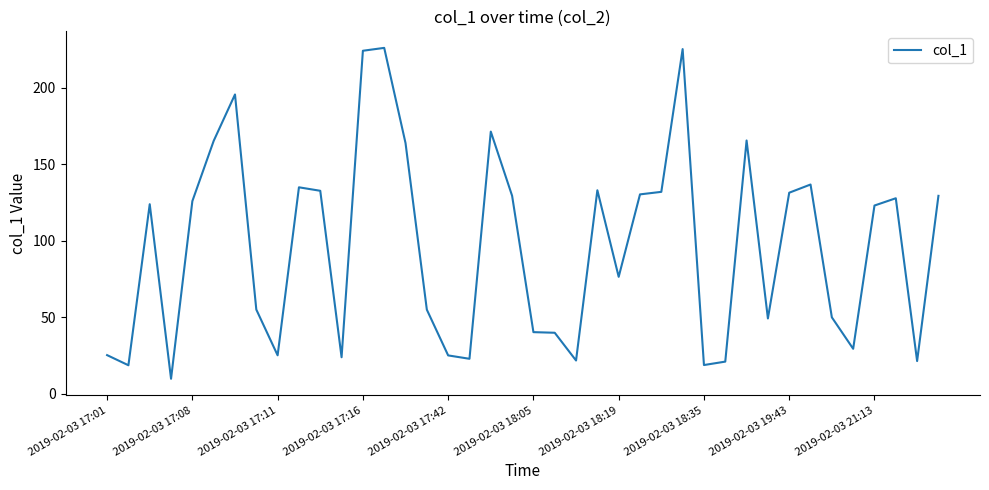

What is the difference between the maximum and minimum values?

216.4